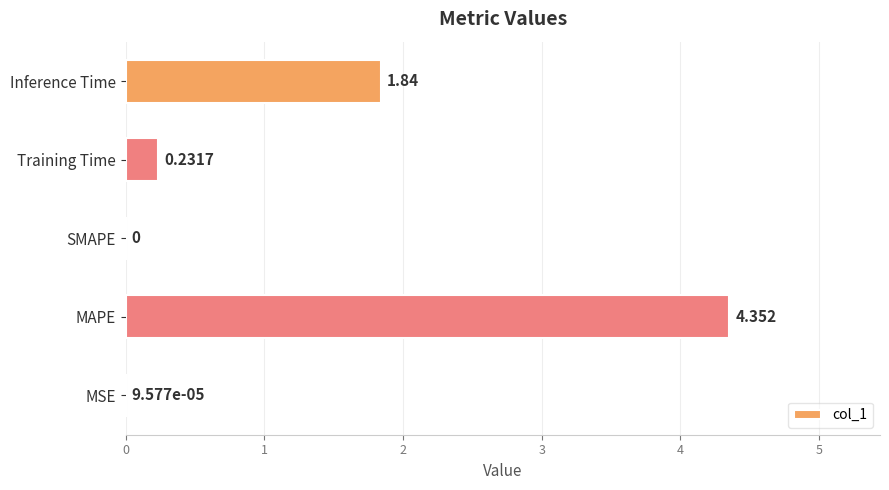

At which category does the chart reach its peak across all series?

MAPE